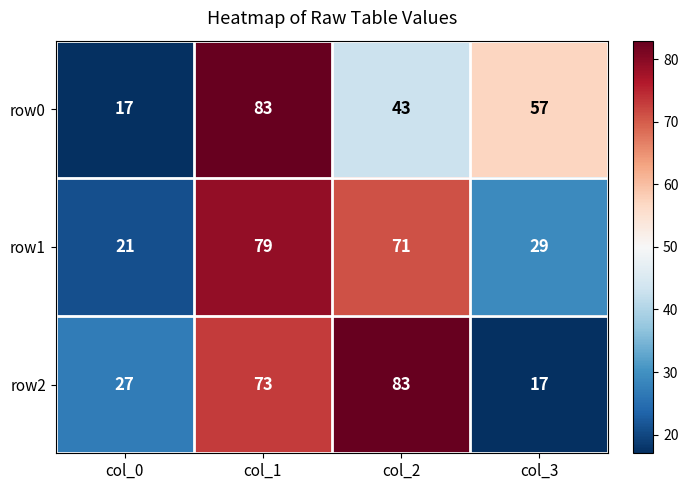

What is the average value of the row0 series?

50